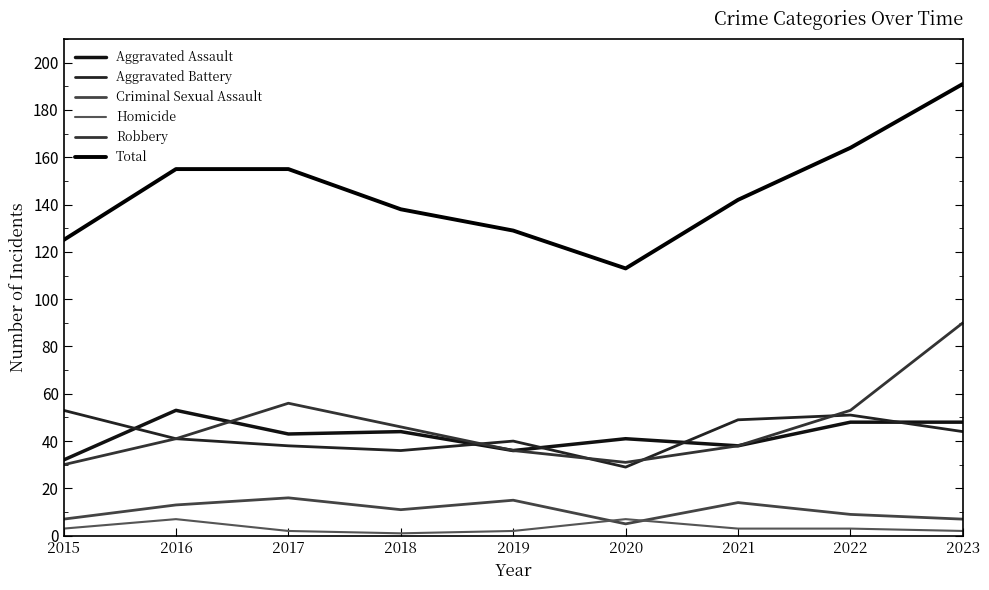

Reading right to left, transcribe all the data shown in this chart.

Aggravated Assault: 48	48	38	41	36	44	43	53	32
Aggravated Battery: 44	51	49	29	40	36	38	41	53
Criminal Sexual Assault: 7	9	14	5	15	11	16	13	7
Homicide: 2	3	3	7	2	1	2	7	3
Robbery: 90	53	38	31	36	46	56	41	30
Total: 191	164	142	113	129	138	155	155	125